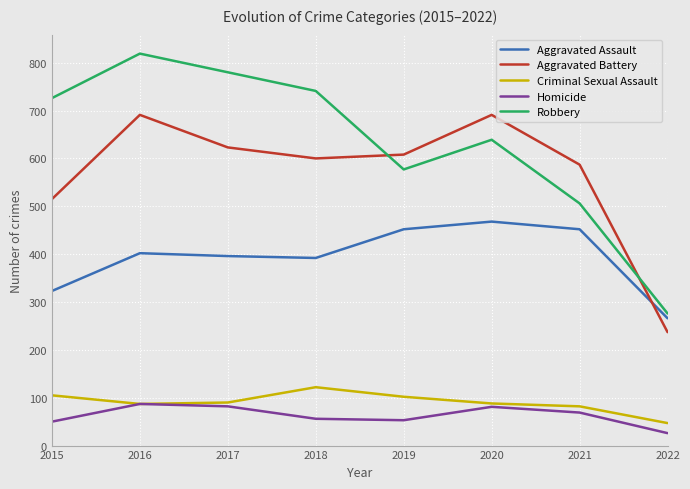

Which series ends up on top after the final intersection of Robbery and Aggravated Battery?

Robbery